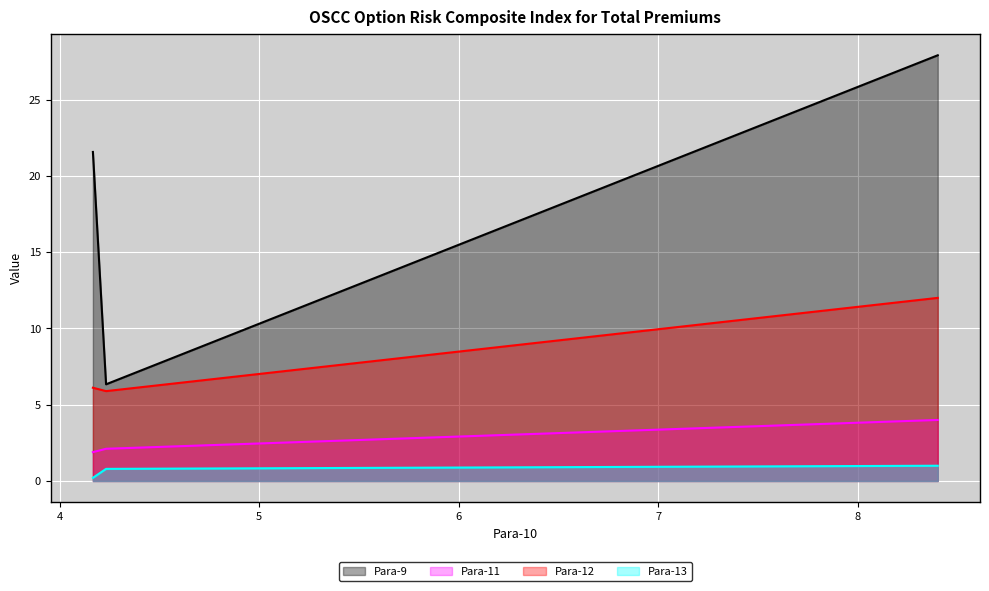

What is the highest value of the Para-13 series?

1.0